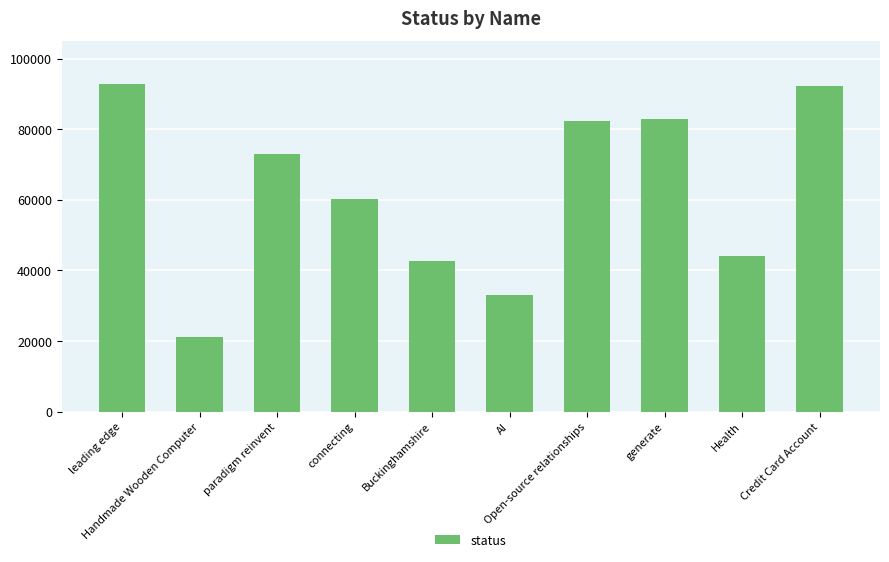

What is the change in value from Open-source relationships to Health?

-38374